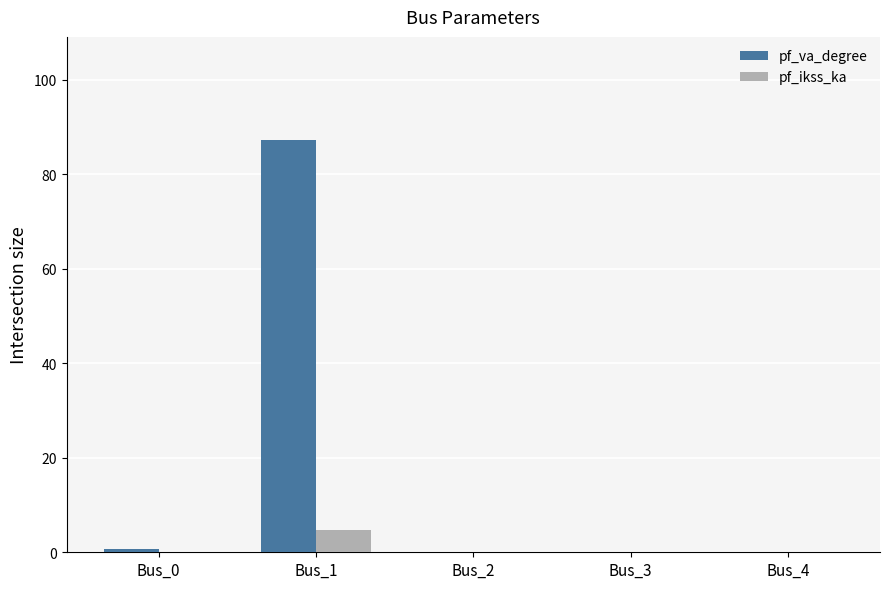

How many series are shown in this chart?

2